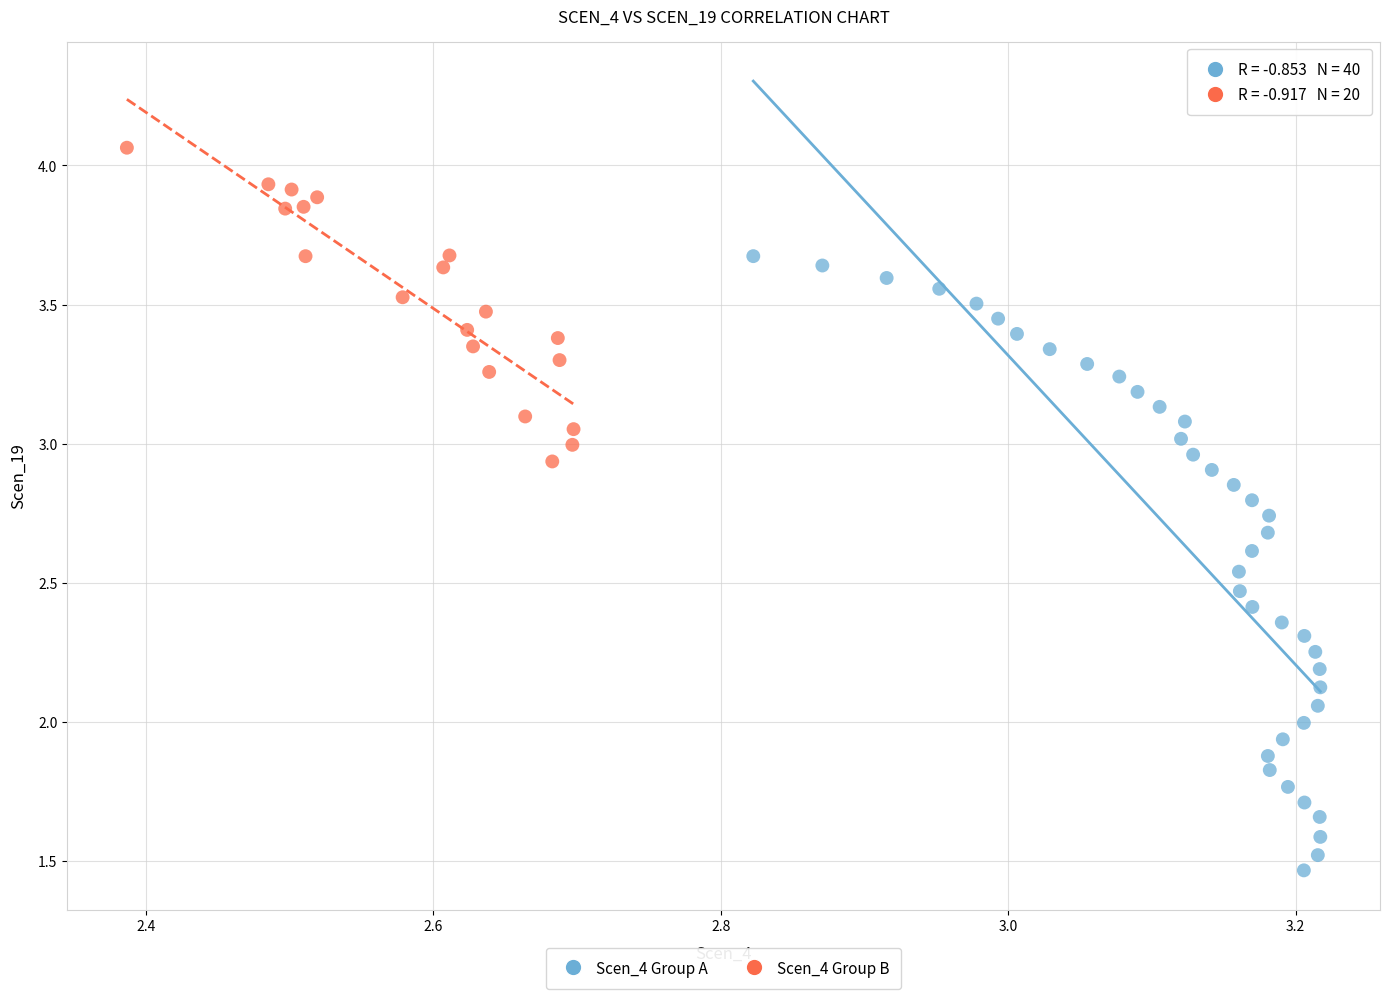

Which series has the largest Y range (max minus min)?

Scen_4 Group A